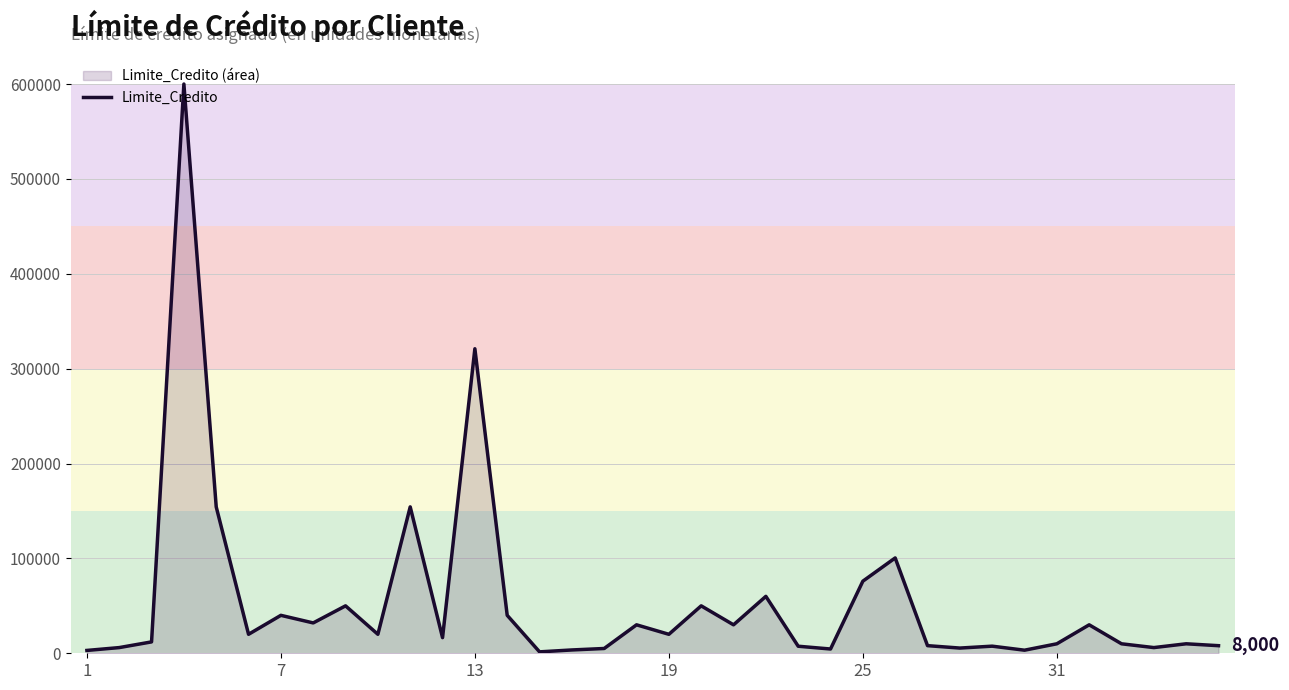

True or false: the data shows 10686 at 7.

False